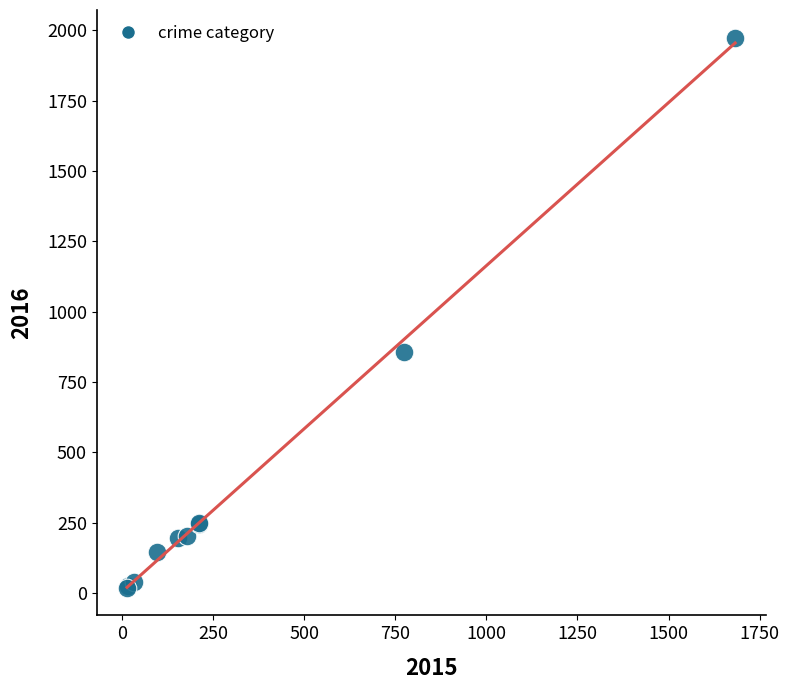

What Y value in the scatter plot is closest to 996?

858